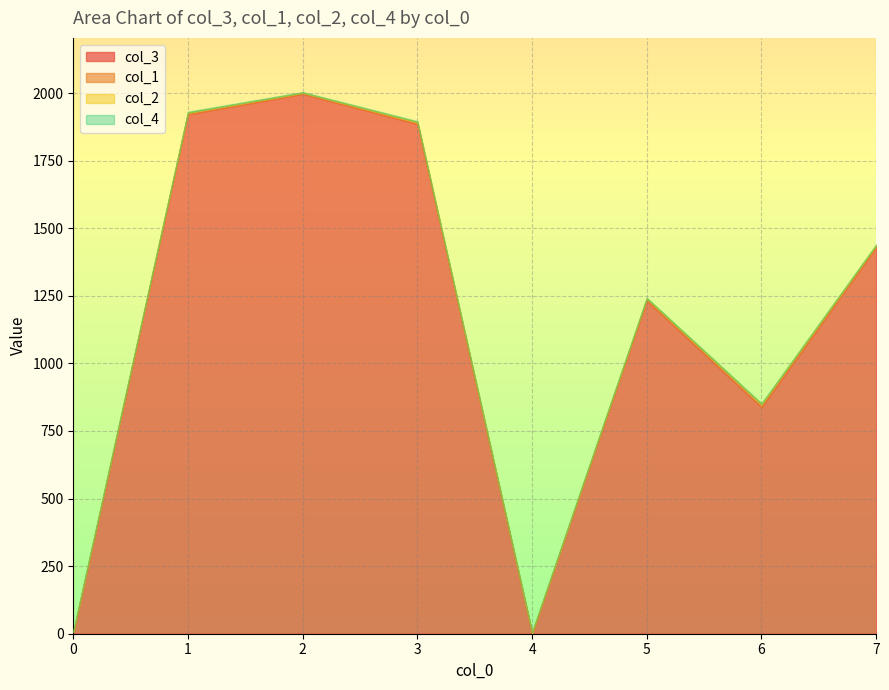

The value of col_3 at 6 is 838.0. True or false?

True